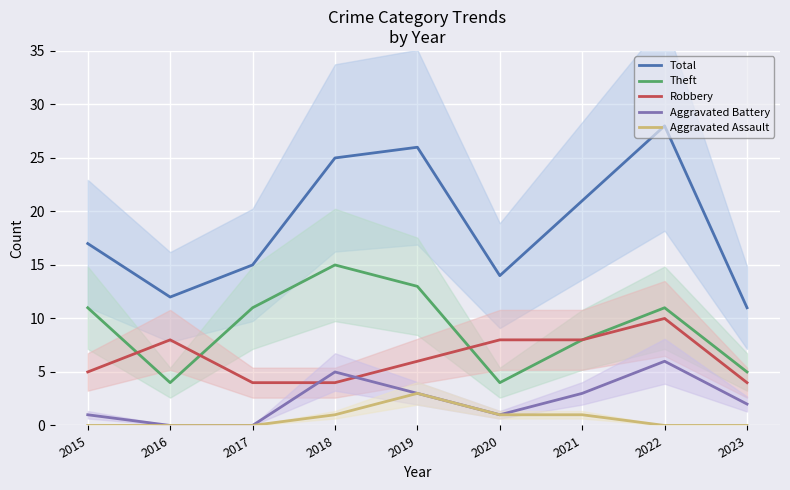

Reading left to right, what are all the values shown in this chart?

Total: 17	12	15	25	26	14	21	28	11
Theft: 11	4	11	15	13	4	8	11	5
Robbery: 5	8	4	4	6	8	8	10	4
Aggravated Battery: 1	0	0	5	3	1	3	6	2
Aggravated Assault: 0	0	0	1	3	1	1	0	0